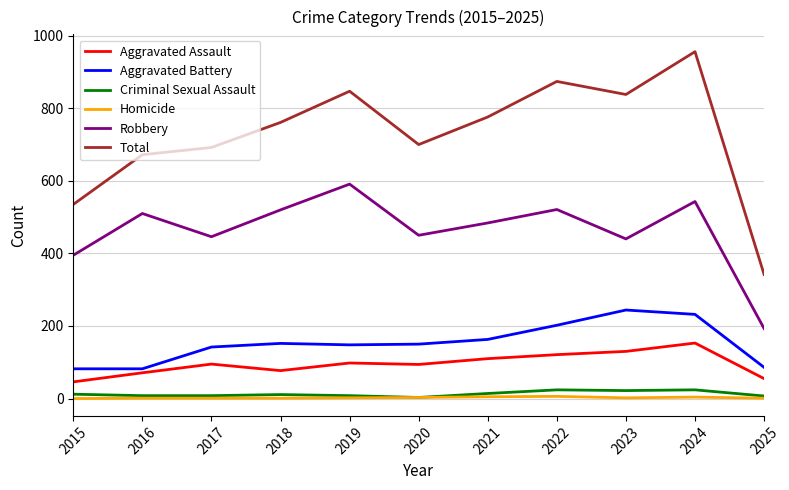

What is the difference between the Total values at 2017 and 2025?

350